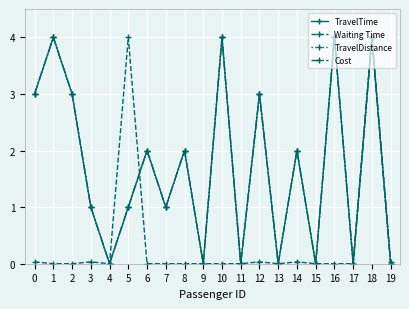

Does the chart have visible grid lines?

Yes